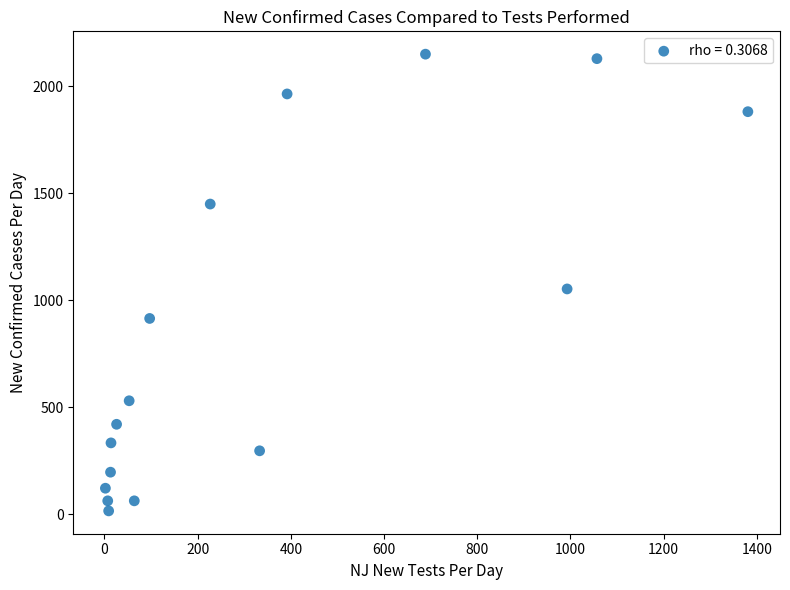

What is the range of X values (max minus min)?

1379